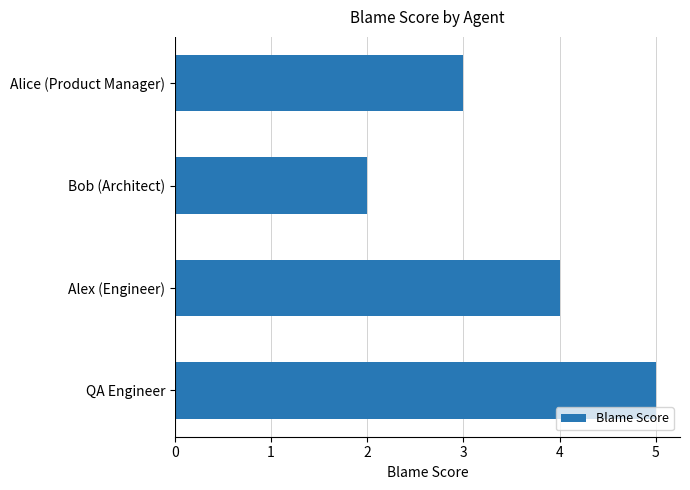

Reading top to bottom, transcribe all the data shown in this chart.

Alice (Product Manager)=3	Bob (Architect)=2	Alex (Engineer)=4	QA Engineer=5